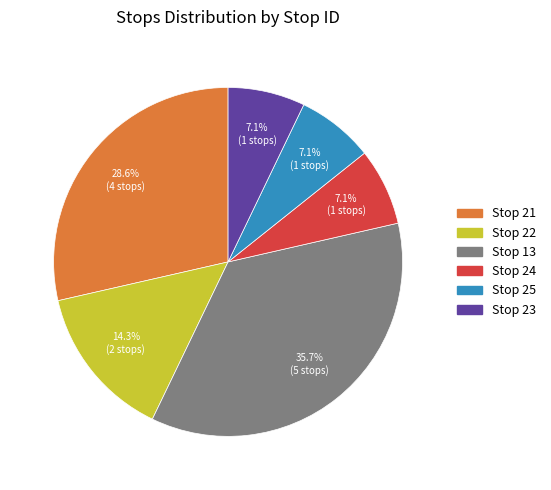

Is there any slice that represents more than half of the pie?

No